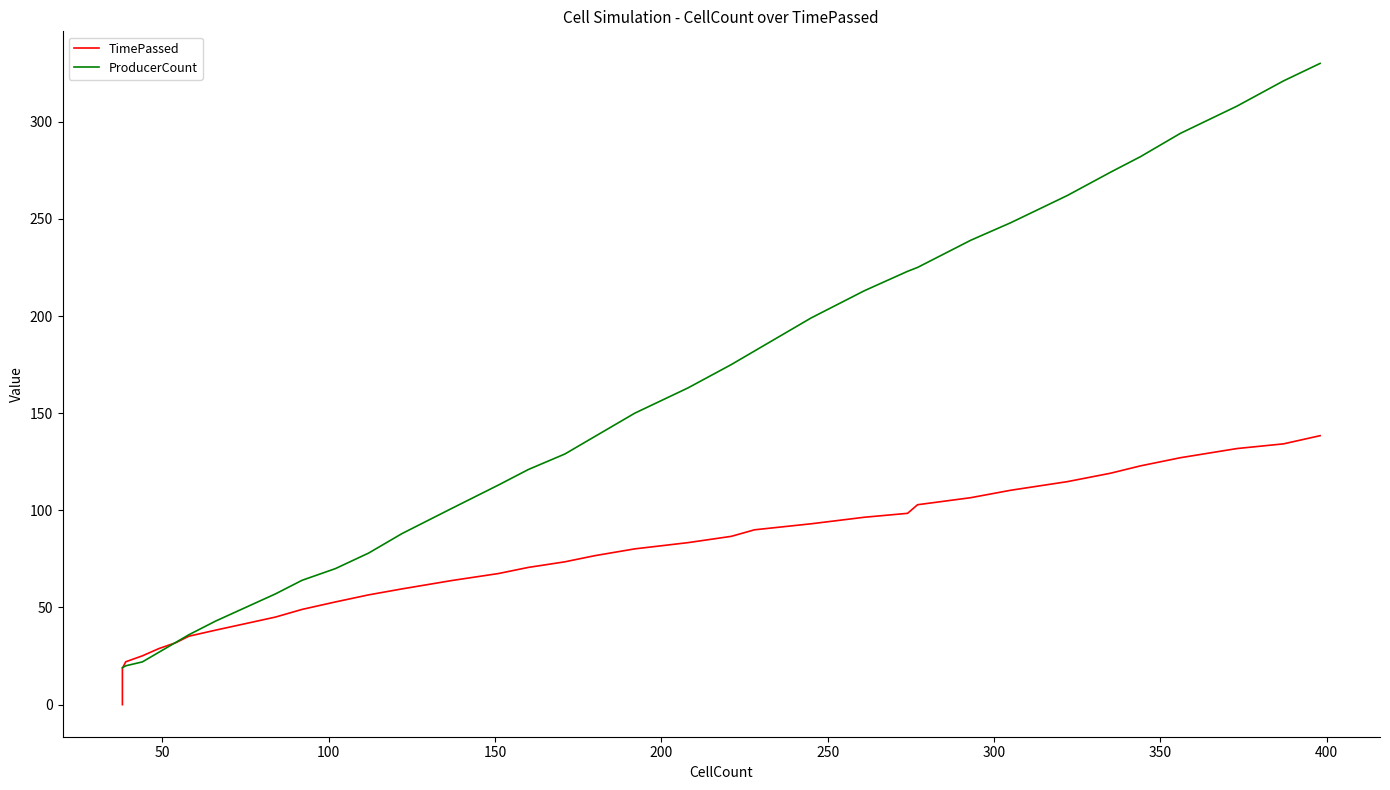

Does the chart have visible grid lines?

No